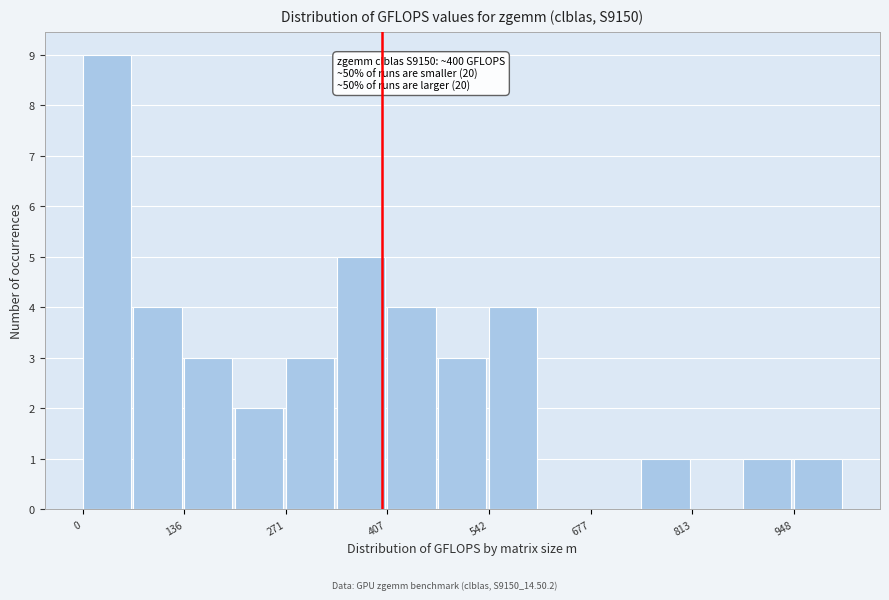

Read against the x-axis, roughly where is the centre of the tallest bar?

40